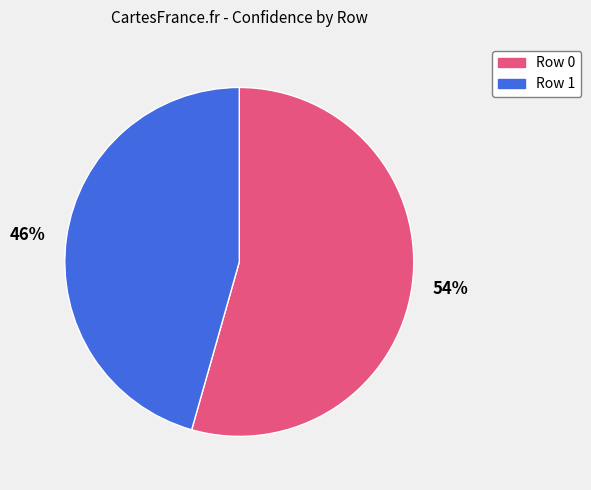

How many segments does this pie chart have?

2